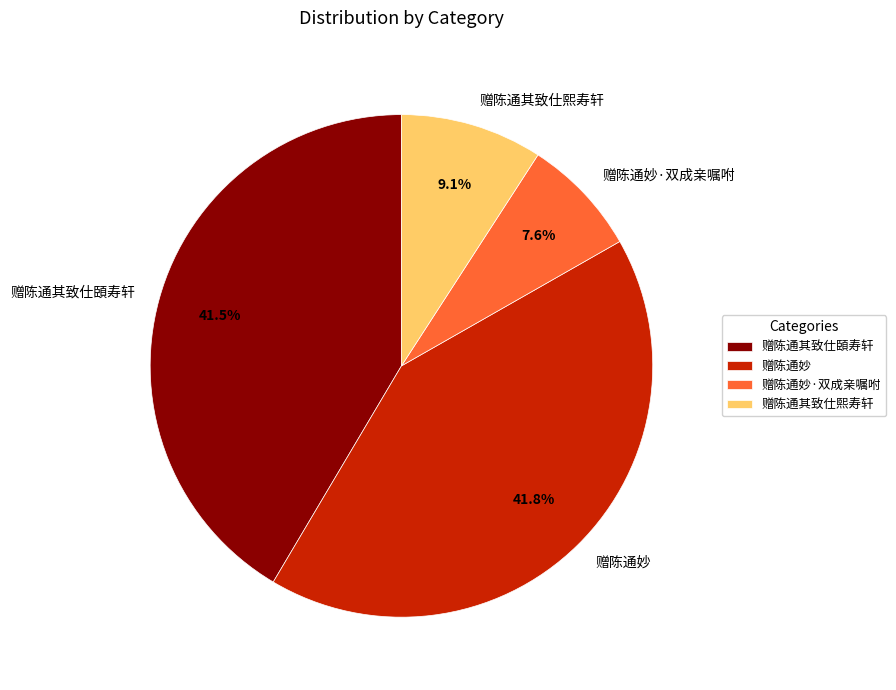

What is the smallest slice in the pie chart?

赠陈通妙·双成亲嘱咐